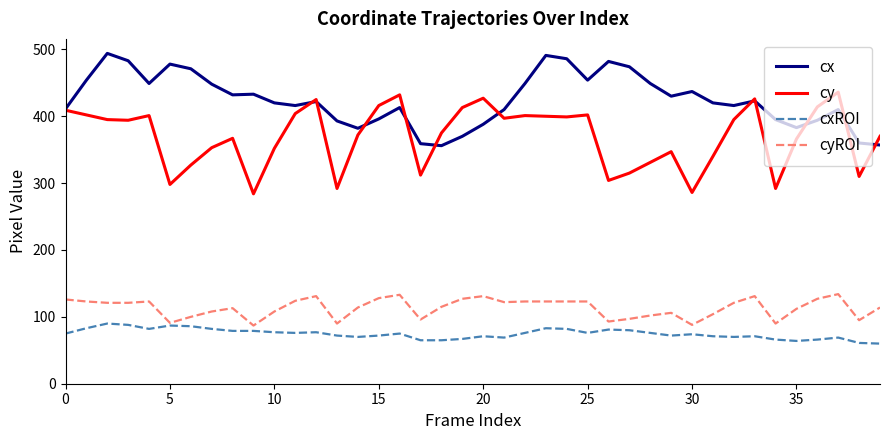

True or false: cxROI and cx cross at least once.

False